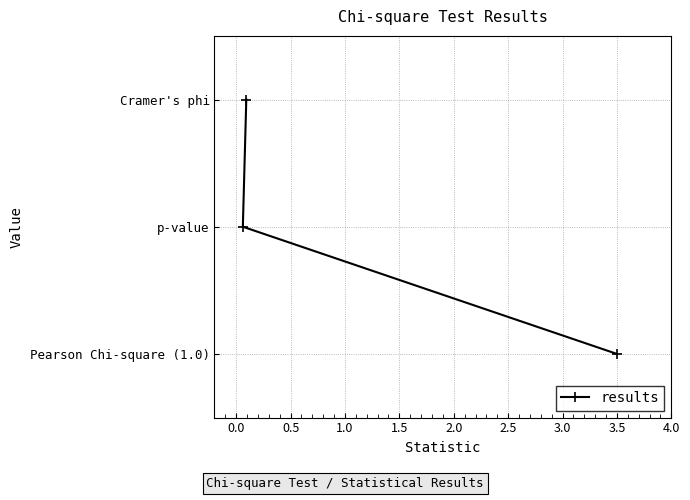

Does the chart have visible grid lines?

Yes